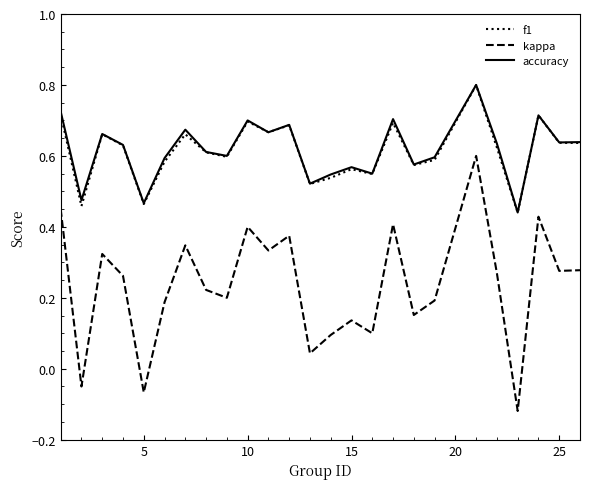

What is the highest value of the f1 series?

0.8